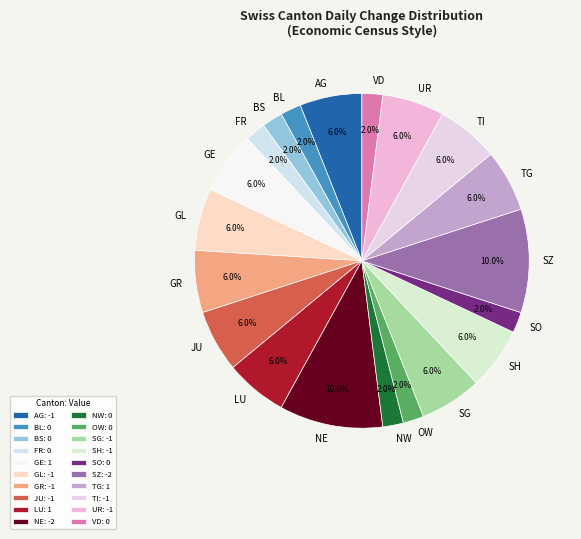

Count the number of slices in the pie.

20